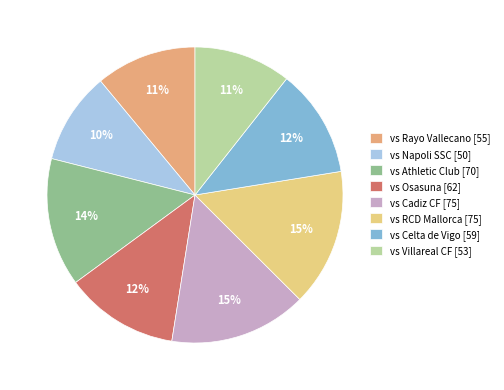

How many slices are in this pie chart?

8